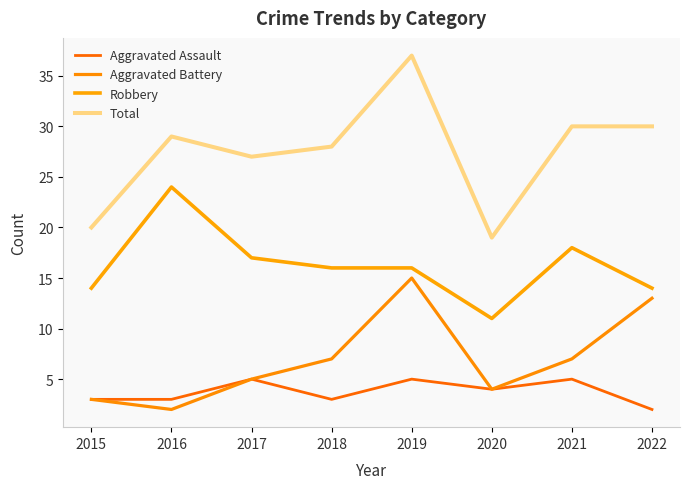

Does the chart display data point markers on the line(s)?

No